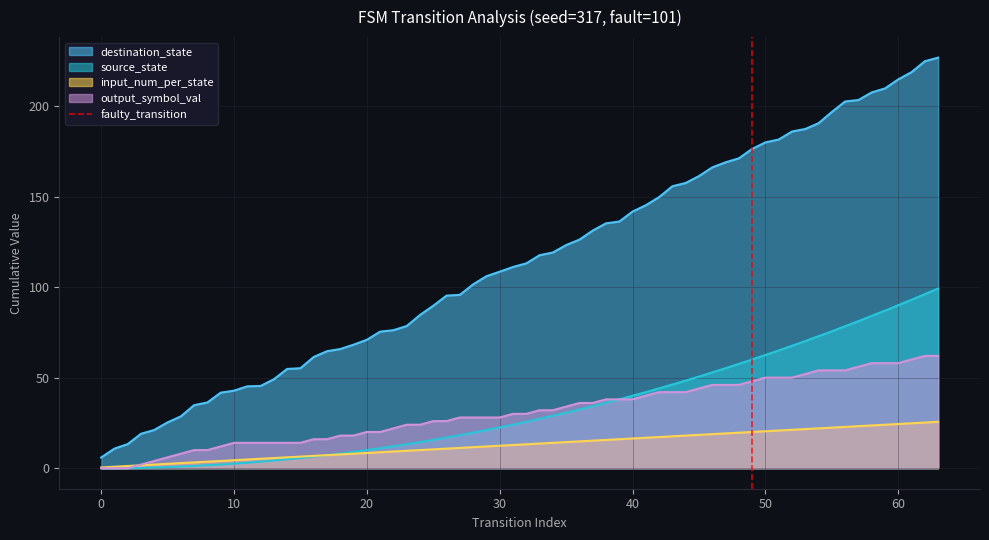

True or false: input_num_per_state and destination_state intersect in this chart.

False